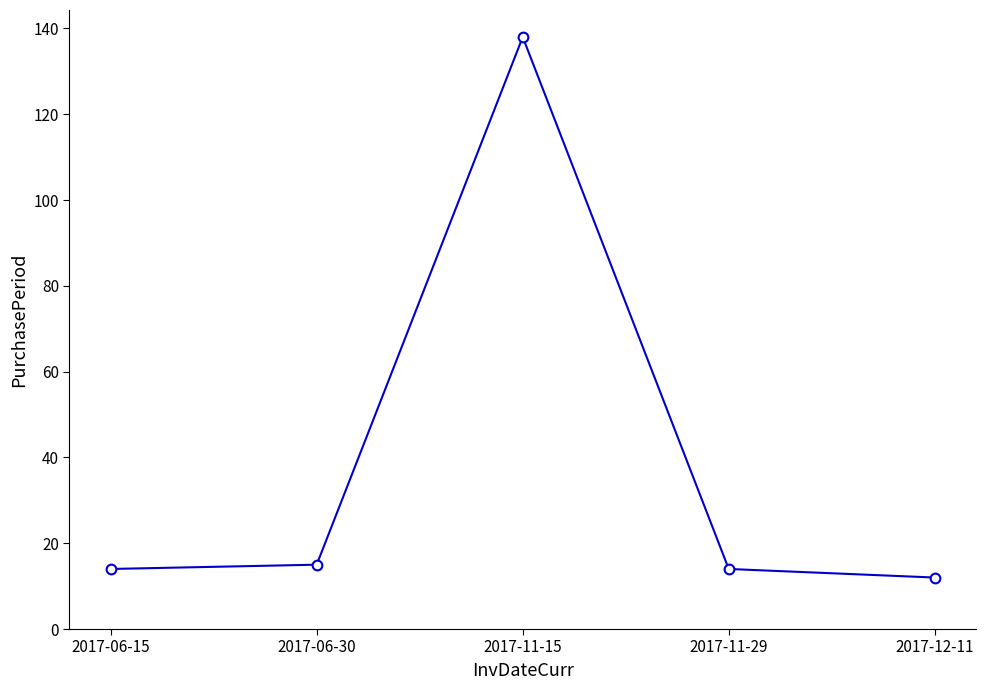

What is the difference between the values at 2017-06-30 and 2017-11-15?

123